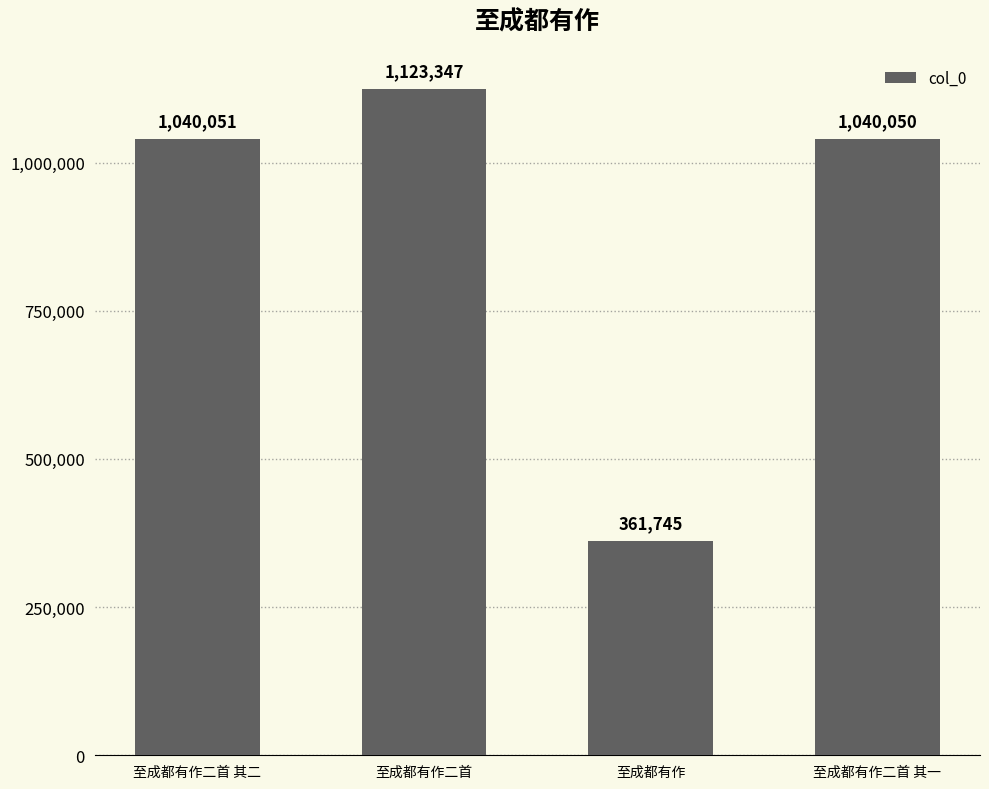

What is the average value?

891298